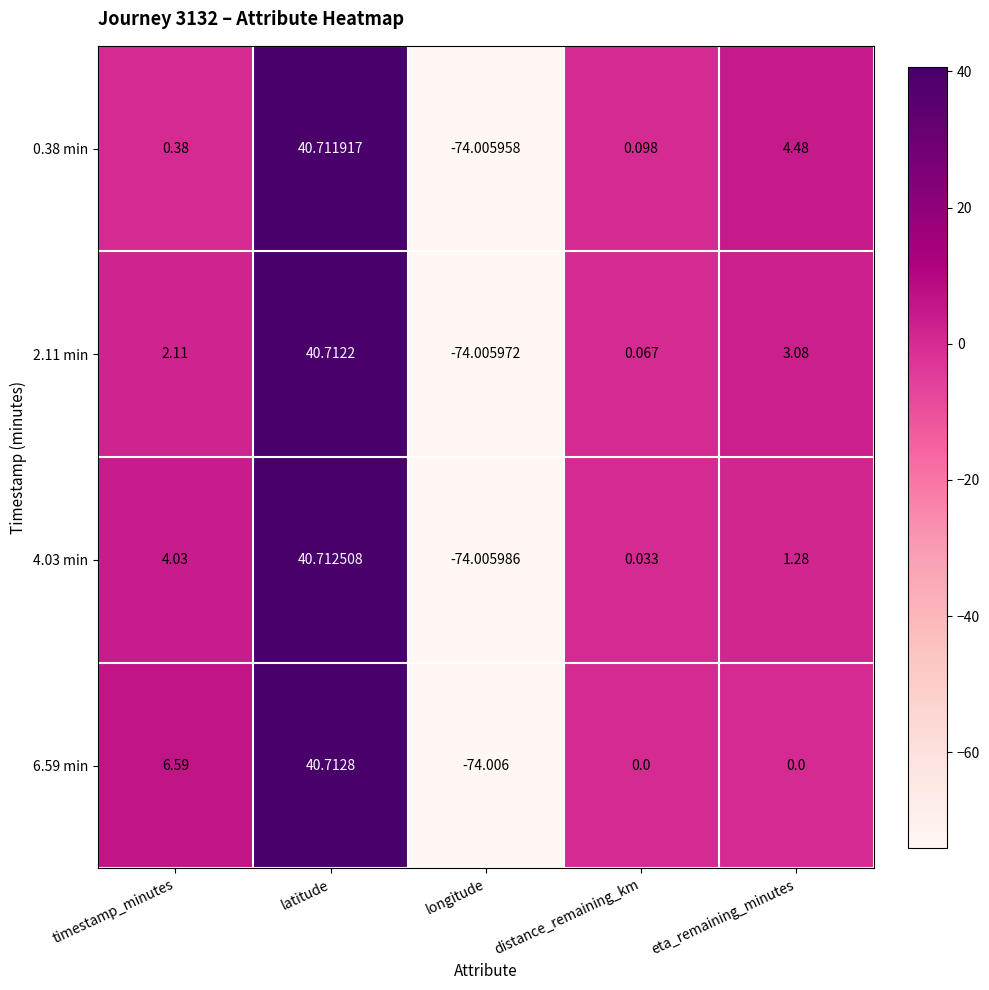

Is the value of 0.38 min at distance_remaining_km greater than the value of 2.11 min at eta_remaining_minutes?

No